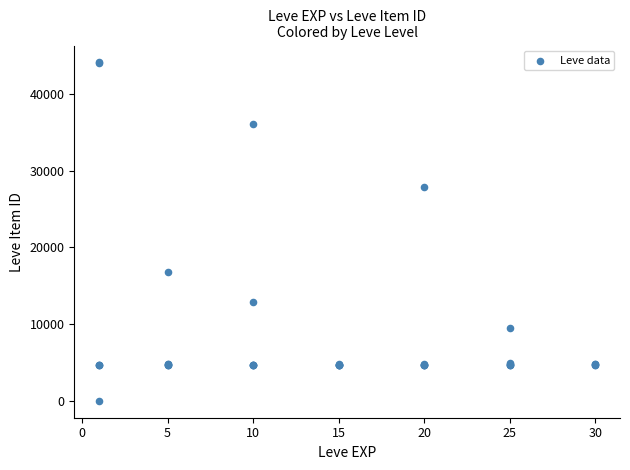

What Y value in the scatter plot is closest to 22050?

16734